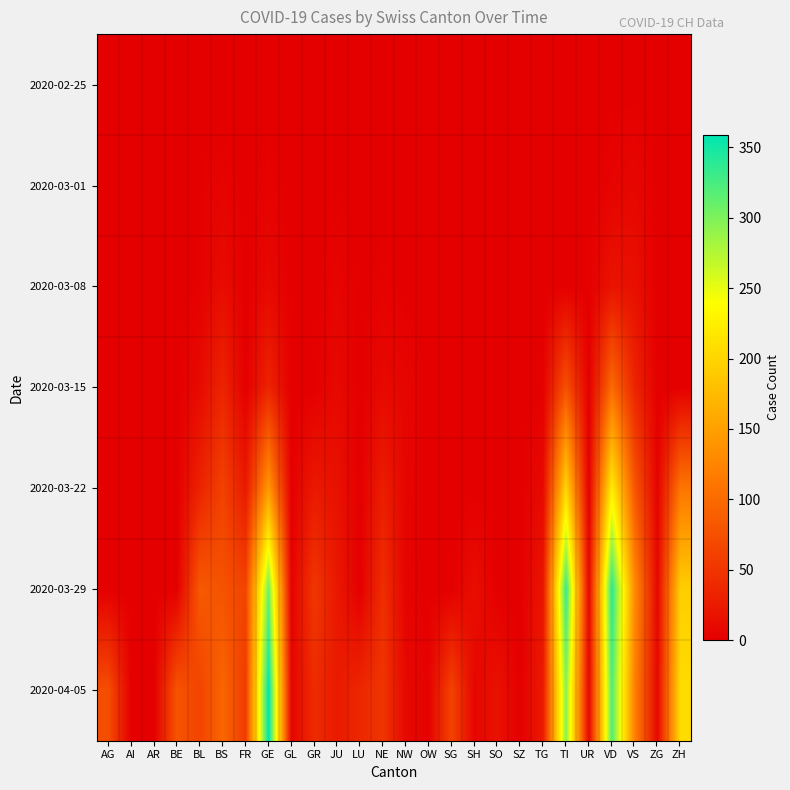

Reading left to right, extract all data points from this chart.

2020-02-25: AG=0	AI=0	AR=0	BE=0	BL=0	BS=0	FR=0	GE=0	GL=0	GR=0	JU=0	LU=0	NE=0	NW=0	OW=0	SG=0	SH=0	SO=0	SZ=0	TG=0	TI=0	UR=0	VD=0	VS=0	ZG=0	ZH=0
2020-03-01: AG=0	AI=0	AR=0	BE=0	BL=1	BS=4	FR=0	GE=3	GL=0	GR=0	JU=1	LU=0	NE=0	NW=0	OW=0	SG=0	SH=0	SO=0	SZ=0	TG=0	TI=0	UR=0	VD=4	VS=7	ZG=0	ZH=0
2020-03-08: AG=0	AI=0	AR=0	BE=0	BL=2	BS=12	FR=0	GE=9	GL=0	GR=0	JU=5	LU=0	NE=3	NW=0	OW=0	SG=0	SH=0	SO=0	SZ=0	TG=0	TI=0	UR=0	VD=19	VS=15	ZG=0	ZH=0
2020-03-15: AG=0	AI=0	AR=0	BE=0	BL=10	BS=35	FR=0	GE=34	GL=0	GR=0	JU=9	LU=0	NE=9	NW=6	OW=0	SG=0	SH=0	SO=0	SZ=0	TG=1	TI=76	UR=0	VD=100	VS=35	ZG=0	ZH=0
2020-03-22: AG=0	AI=0	AR=0	BE=0	BL=33	BS=62	FR=24	GE=143	GL=0	GR=24	JU=16	LU=0	NE=28	NW=5	OW=0	SG=0	SH=0	SO=0	SZ=0	TG=10	TI=200	UR=0	VD=223	VS=81	ZG=3	ZH=110
2020-03-29: AG=0	AI=0	AR=0	BE=0	BL=84	BS=78	FR=63	GE=306	GL=2	GR=52	JU=23	LU=0	NE=44	NW=4	OW=0	SG=0	SH=14	SO=0	SZ=0	TG=21	TI=333	UR=7	VD=340	VS=131	ZG=7	ZH=194
2020-04-05: AG=73	AI=0	AR=0	BE=79	BL=64	BS=96	FR=56	GE=359	GL=5	GR=41	JU=25	LU=37	NE=50	NW=8	OW=3	SG=63	SH=6	SO=17	SZ=0	TG=26	TI=295	UR=6	VD=321	VS=121	ZG=8	ZH=207